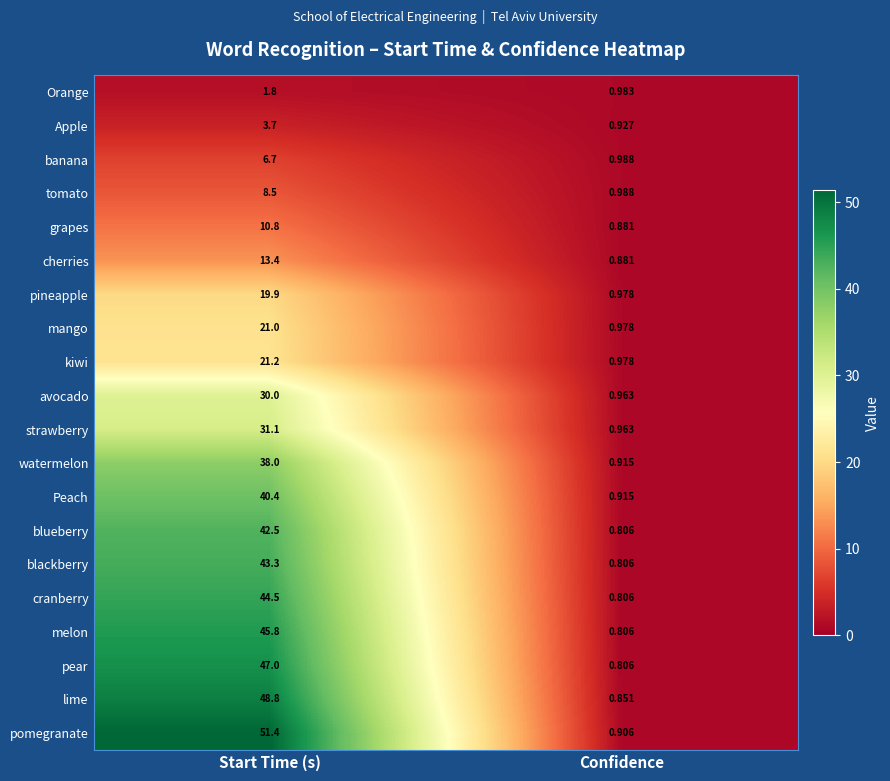

Which series has the largest range (max minus min)?

pomegranate